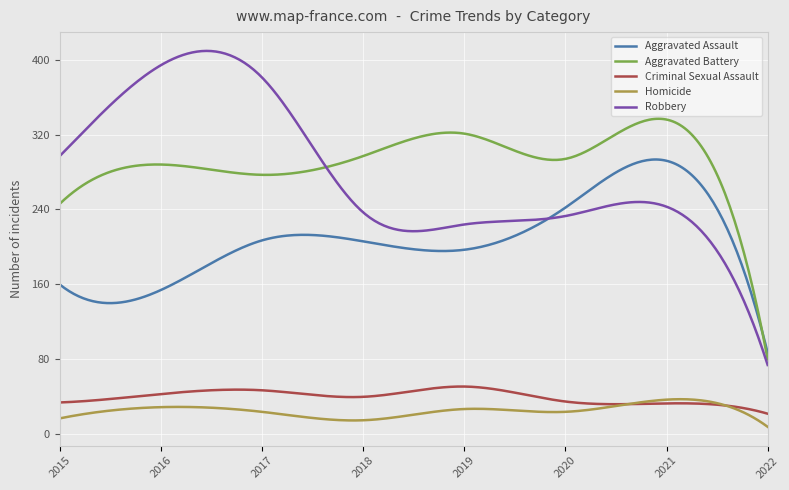

What is the lowest value of the Robbery series?

74.0